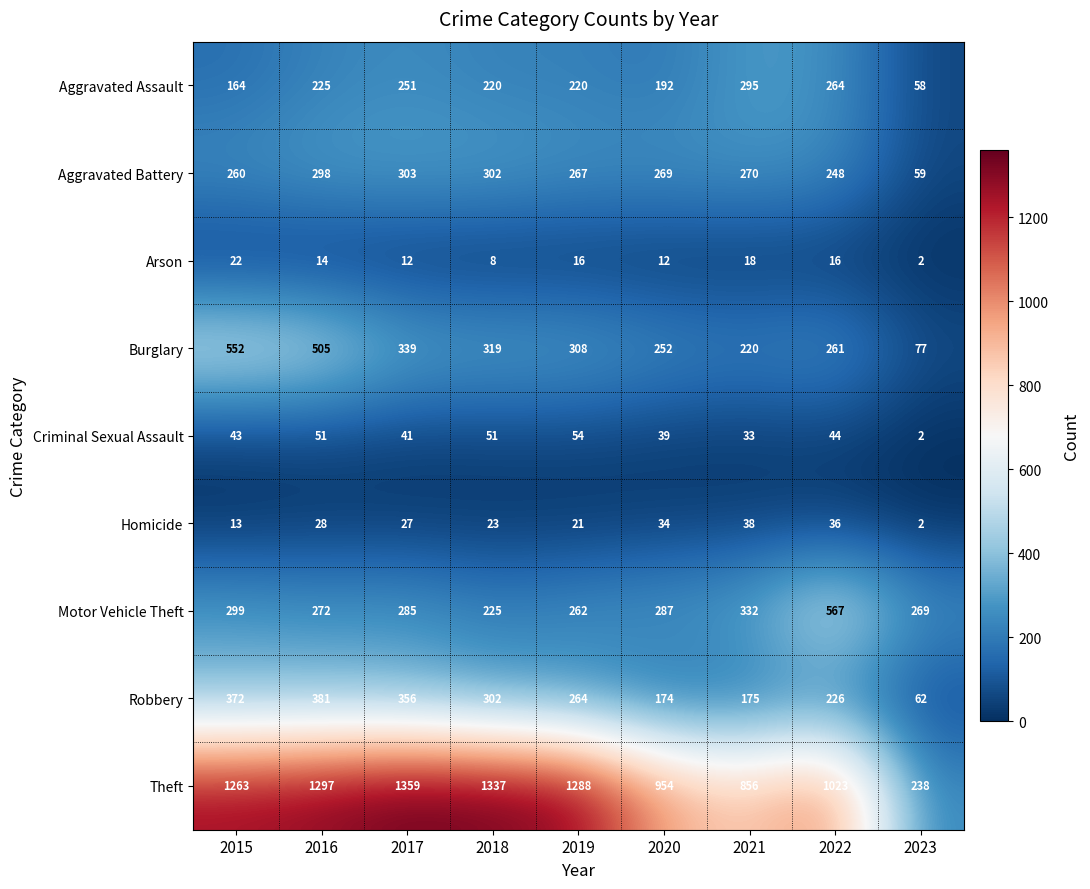

At which label is Robbery closest to 221?

2022